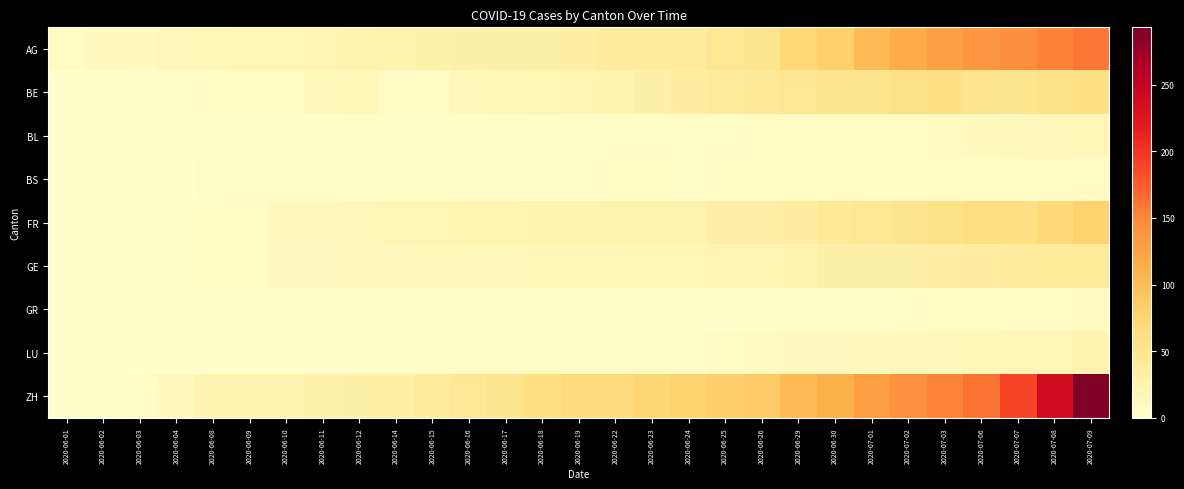

Reading left to right, what are all the values shown in this chart?

AG: 2020-06-01=9	2020-06-02=12	2020-06-03=12	2020-06-04=15	2020-06-08=17	2020-06-09=19	2020-06-10=19	2020-06-11=21	2020-06-12=25	2020-06-14=26	2020-06-15=28	2020-06-16=29	2020-06-17=30	2020-06-18=30	2020-06-19=34	2020-06-22=38	2020-06-23=40	2020-06-24=40	2020-06-25=47	2020-06-26=53	2020-06-29=73	2020-06-30=81	2020-07-01=102	2020-07-02=115	2020-07-03=128	2020-07-06=137	2020-07-07=144	2020-07-08=153	2020-07-09=160
BE: 2020-06-01=0	2020-06-02=1	2020-06-03=2	2020-06-04=4	2020-06-08=8	2020-06-09=9	2020-06-10=9	2020-06-11=14	2020-06-12=17	2020-06-14=8	2020-06-15=8	2020-06-16=14	2020-06-17=17	2020-06-18=19	2020-06-19=21	2020-06-22=25	2020-06-23=29	2020-06-24=35	2020-06-25=39	2020-06-26=43	2020-06-29=49	2020-06-30=52	2020-07-01=53	2020-07-02=57	2020-07-03=59	2020-07-06=52	2020-07-07=53	2020-07-08=57	2020-07-09=59
BL: 2020-06-01=1	2020-06-02=1	2020-06-03=2	2020-06-04=2	2020-06-08=3	2020-06-09=3	2020-06-10=3	2020-06-11=4	2020-06-12=4	2020-06-14=4	2020-06-15=4	2020-06-16=4	2020-06-17=4	2020-06-18=4	2020-06-19=4	2020-06-22=5	2020-06-23=5	2020-06-24=5	2020-06-25=6	2020-06-26=7	2020-06-29=7	2020-06-30=7	2020-07-01=7	2020-07-02=9	2020-07-03=10	2020-07-06=12	2020-07-07=14	2020-07-08=16	2020-07-09=17
BS: 2020-06-01=0	2020-06-02=0	2020-06-03=1	2020-06-04=1	2020-06-08=4	2020-06-09=5	2020-06-10=5	2020-06-11=5	2020-06-12=5	2020-06-14=5	2020-06-15=5	2020-06-16=5	2020-06-17=5	2020-06-18=5	2020-06-19=5	2020-06-22=7	2020-06-23=7	2020-06-24=6	2020-06-25=7	2020-06-26=7	2020-06-29=7	2020-06-30=7	2020-07-01=7	2020-07-02=7	2020-07-03=7	2020-07-06=7	2020-07-07=7	2020-07-08=7	2020-07-09=8
FR: 2020-06-01=0	2020-06-02=2	2020-06-03=3	2020-06-04=5	2020-06-08=7	2020-06-09=9	2020-06-10=13	2020-06-11=13	2020-06-12=16	2020-06-14=20	2020-06-15=20	2020-06-16=22	2020-06-17=22	2020-06-18=23	2020-06-19=24	2020-06-22=26	2020-06-23=27	2020-06-24=27	2020-06-25=32	2020-06-26=32	2020-06-29=36	2020-06-30=44	2020-07-01=47	2020-07-02=52	2020-07-03=56	2020-07-06=61	2020-07-07=61	2020-07-08=72	2020-07-09=79
GE: 2020-06-01=0	2020-06-02=1	2020-06-03=4	2020-06-04=6	2020-06-08=7	2020-06-09=8	2020-06-10=11	2020-06-11=11	2020-06-12=12	2020-06-14=12	2020-06-15=14	2020-06-16=14	2020-06-17=14	2020-06-18=18	2020-06-19=18	2020-06-22=18	2020-06-23=20	2020-06-24=20	2020-06-25=21	2020-06-26=21	2020-06-29=25	2020-06-30=29	2020-07-01=29	2020-07-02=30	2020-07-03=34	2020-07-06=36	2020-07-07=38	2020-07-08=41	2020-07-09=41
GR: 2020-06-01=0	2020-06-02=0	2020-06-03=1	2020-06-04=1	2020-06-08=1	2020-06-09=1	2020-06-10=1	2020-06-11=2	2020-06-12=2	2020-06-14=2	2020-06-15=2	2020-06-16=2	2020-06-17=2	2020-06-18=2	2020-06-19=2	2020-06-22=2	2020-06-23=2	2020-06-24=2	2020-06-25=3	2020-06-26=3	2020-06-29=3	2020-06-30=3	2020-07-01=3	2020-07-02=5	2020-07-03=7	2020-07-06=8	2020-07-07=9	2020-07-08=9	2020-07-09=10
LU: 2020-06-01=0	2020-06-02=0	2020-06-03=0	2020-06-04=0	2020-06-08=0	2020-06-09=1	2020-06-10=1	2020-06-11=1	2020-06-12=1	2020-06-14=3	2020-06-15=5	2020-06-16=5	2020-06-17=5	2020-06-18=5	2020-06-19=5	2020-06-22=6	2020-06-23=6	2020-06-24=6	2020-06-25=9	2020-06-26=10	2020-06-29=11	2020-06-30=11	2020-07-01=12	2020-07-02=14	2020-07-03=14	2020-07-06=17	2020-07-07=19	2020-07-08=19	2020-07-09=25
ZH: 2020-06-01=0	2020-06-02=2	2020-06-03=5	2020-06-04=13	2020-06-08=23	2020-06-09=23	2020-06-10=23	2020-06-11=28	2020-06-12=30	2020-06-14=33	2020-06-15=38	2020-06-16=45	2020-06-17=52	2020-06-18=62	2020-06-19=67	2020-06-22=68	2020-06-23=75	2020-06-24=80	2020-06-25=83	2020-06-26=87	2020-06-29=103	2020-06-30=110	2020-07-01=129	2020-07-02=141	2020-07-03=152	2020-07-06=161	2020-07-07=189	2020-07-08=237	2020-07-09=293